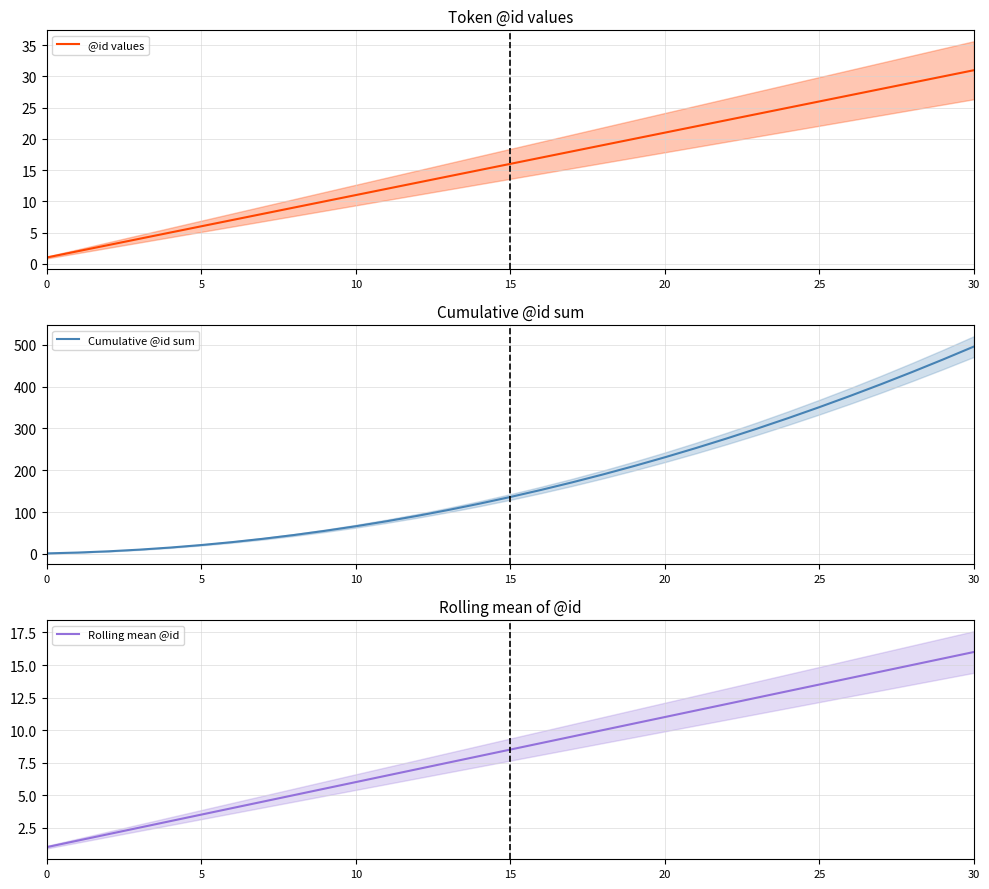

Where does the @id values series first go above 16?

16